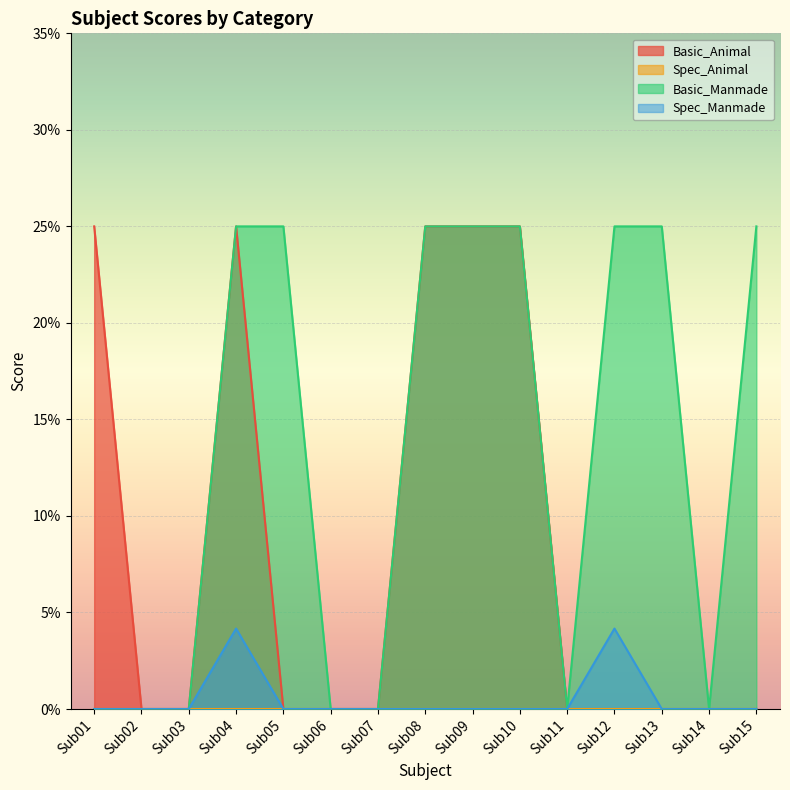

The value of Spec_Manmade at Sub07 is -0.0. True or false?

False